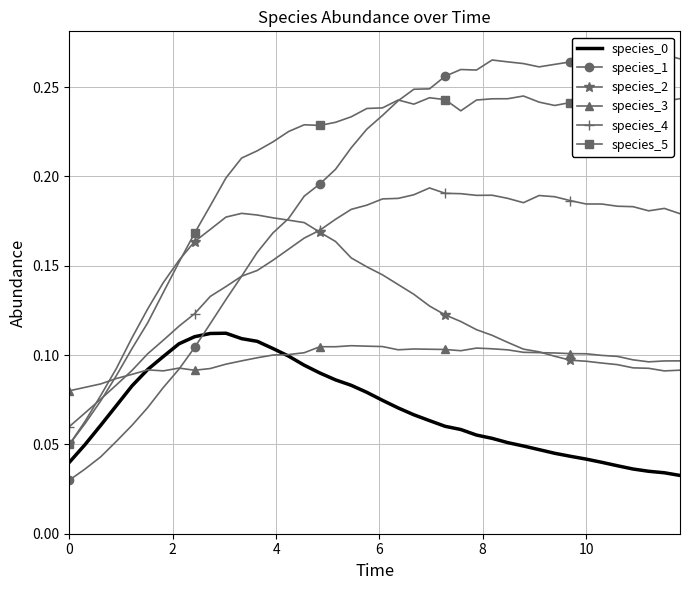

Count the number of data series in this chart.

6